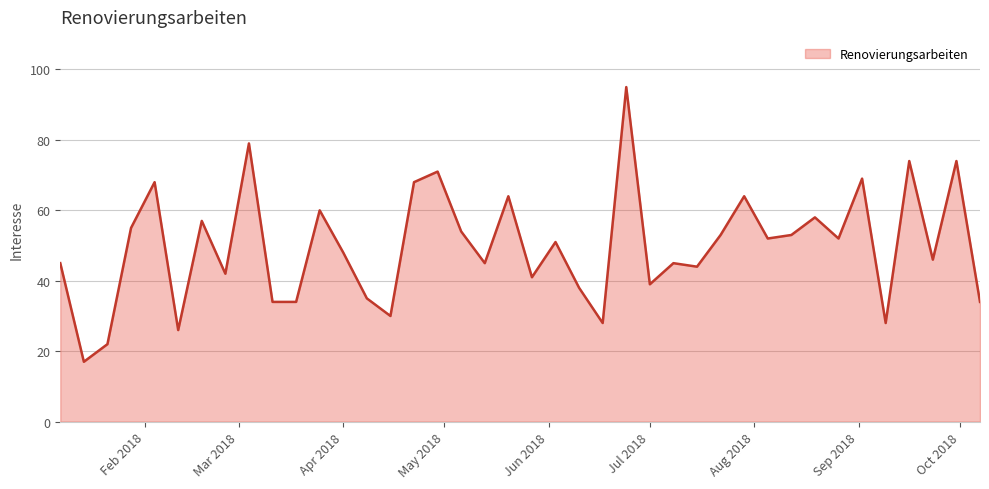

What is the difference between the maximum and minimum values?

78